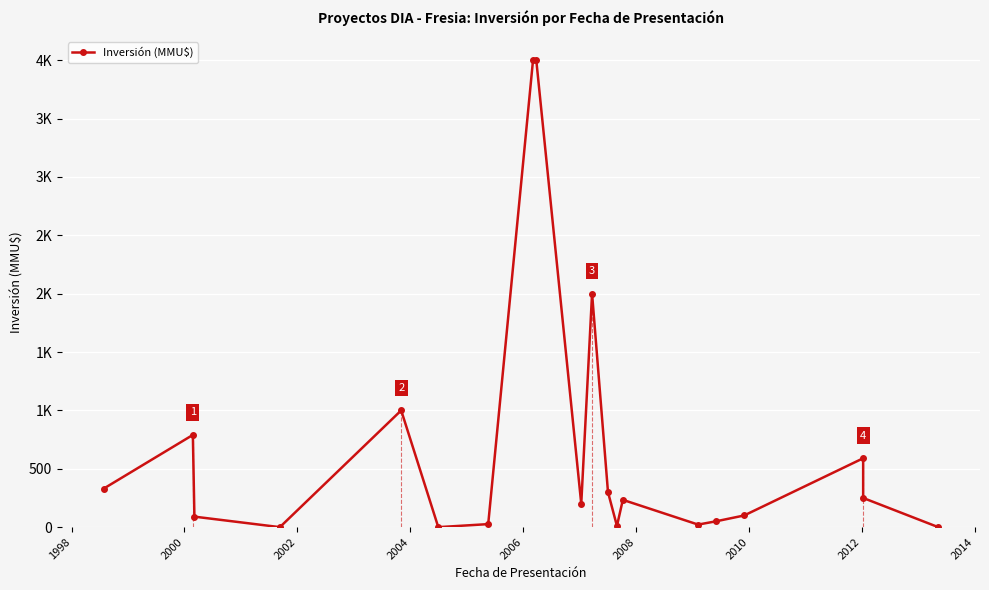

Reading left to right, list all the values displayed in this chart.

330	790	90	0	1000	0	26	4000	4000	200	2000	300	10	234	22	50	100	590	250	0